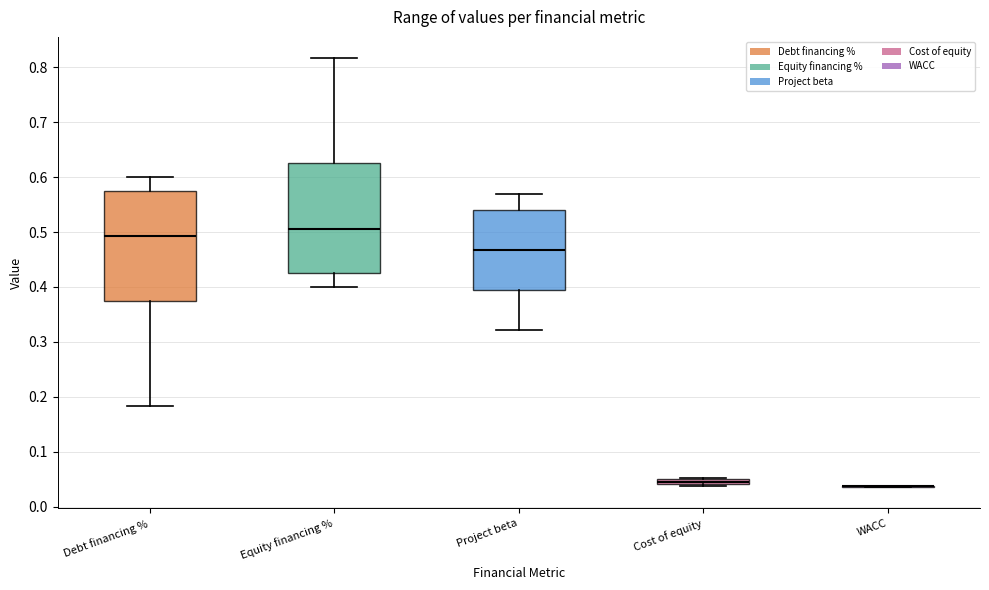

Where does the lower whisker of the box for Equity financing % end on the y-axis? The values are not printed on the chart, so give them approximately, as read against the axis.

0.40